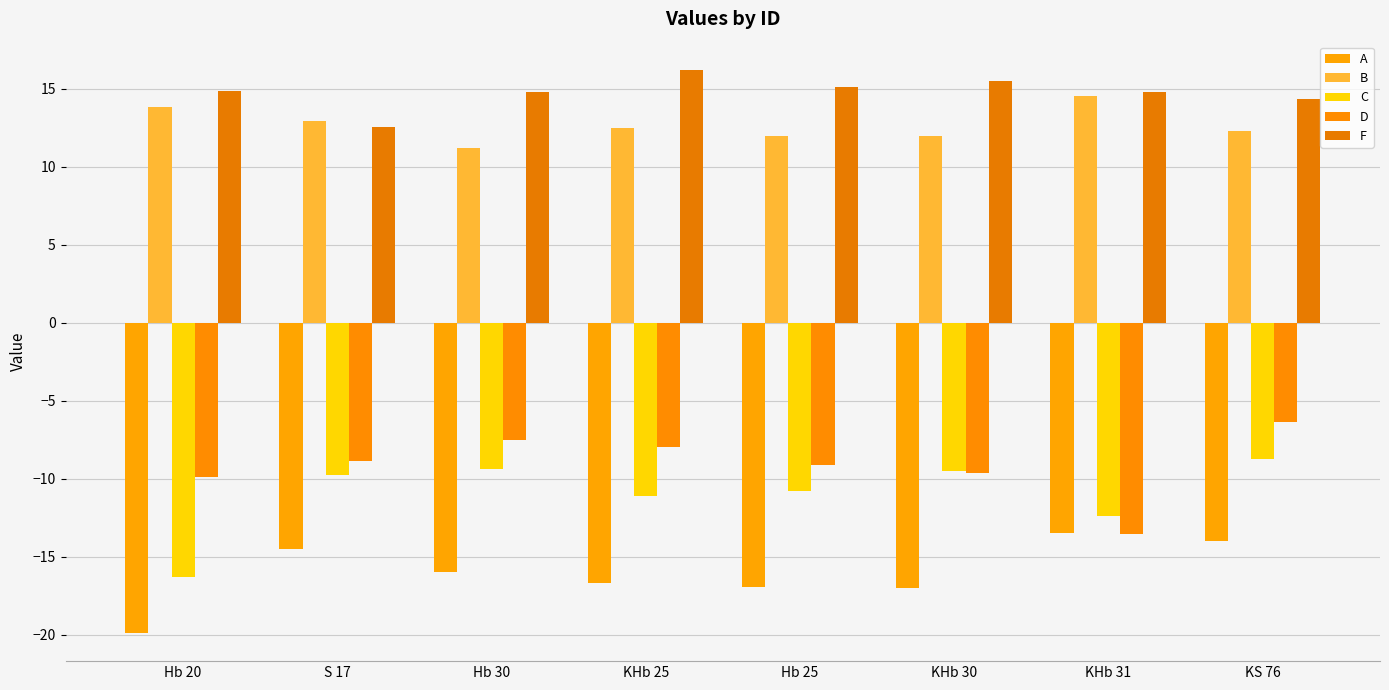

What is the spread (max minus min) of values at Hb 30?

30.8